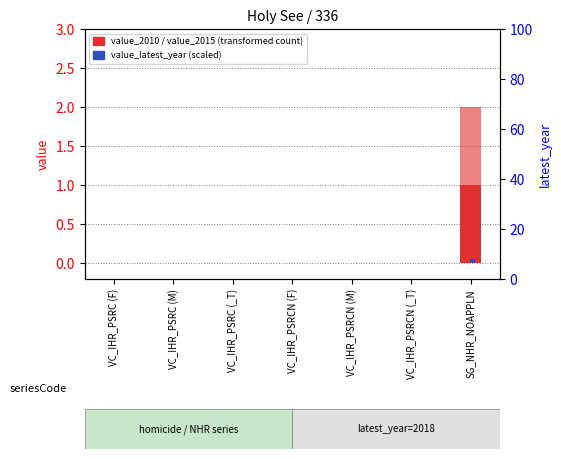

Reading left to right, transcribe all the data shown in this chart.

value_2010: VC_IHR_PSRC (F)=0.0	VC_IHR_PSRC (M)=0.0	VC_IHR_PSRC (_T)=0.0	VC_IHR_PSRCN (F)=0.0	VC_IHR_PSRCN (M)=0.0	VC_IHR_PSRCN (_T)=0.0	SG_NHR_NOAPPLN=1.0
value_2015: VC_IHR_PSRC (F)=0.0	VC_IHR_PSRC (M)=0.0	VC_IHR_PSRC (_T)=0.0	VC_IHR_PSRCN (F)=0.0	VC_IHR_PSRCN (M)=0.0	VC_IHR_PSRCN (_T)=0.0	SG_NHR_NOAPPLN=1.0
value_latest_year: VC_IHR_PSRC (F)=0.0	VC_IHR_PSRC (M)=0.0	VC_IHR_PSRC (_T)=0.0	VC_IHR_PSRCN (F)=0.0	VC_IHR_PSRCN (M)=0.0	VC_IHR_PSRCN (_T)=0.0	SG_NHR_NOAPPLN=0.1